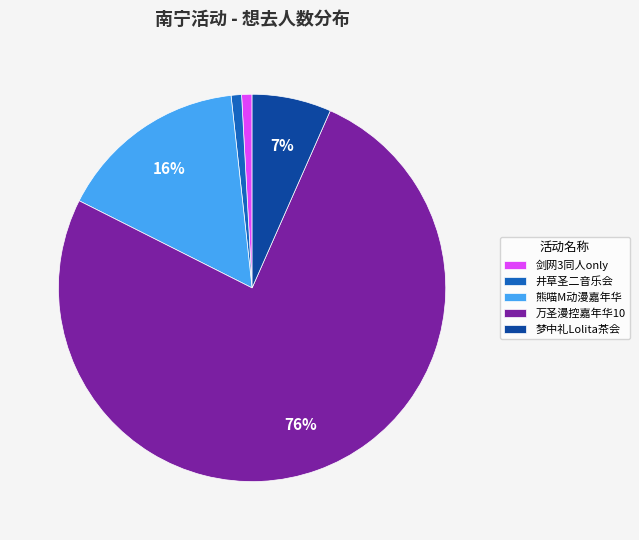

To the nearest percent, what portion does 剑网3同人only represent?

1%